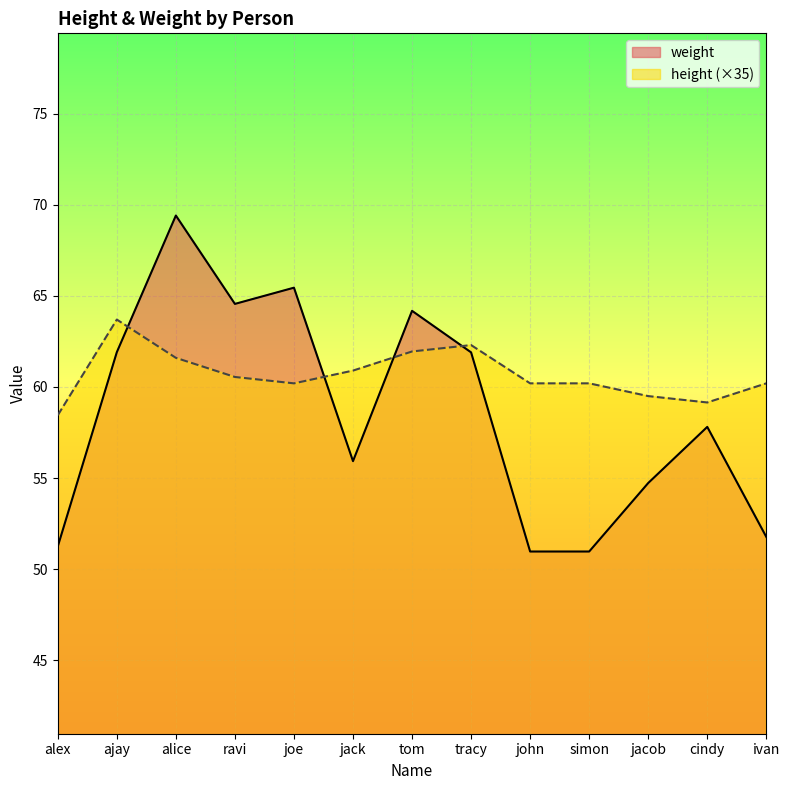

What is the sum of the weight values at ajay and tom?

126.1